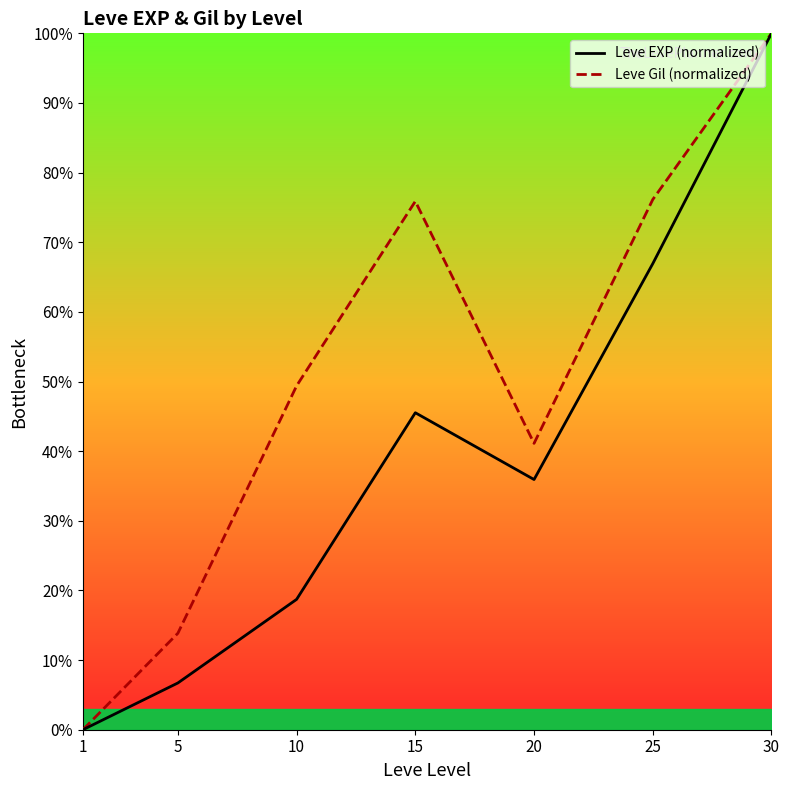

What is the value of the Leve EXP (normalized) point at the 4th from the left?

45.5